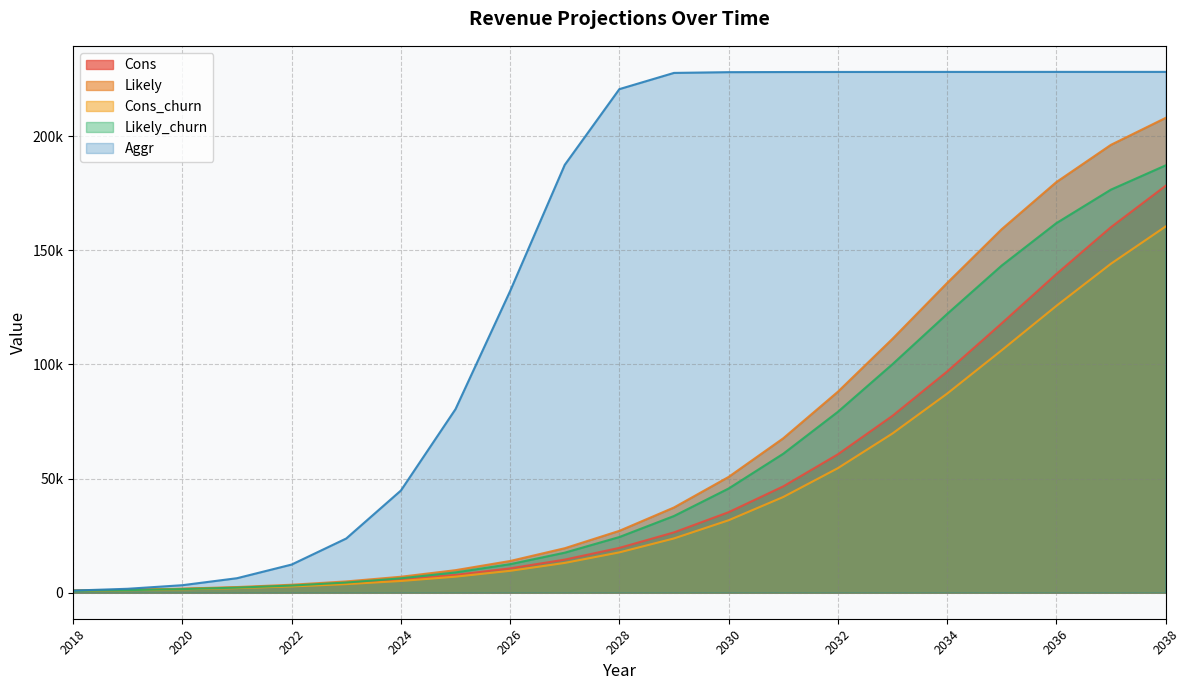

True or false: Likely and Aggr cross at least once.

False